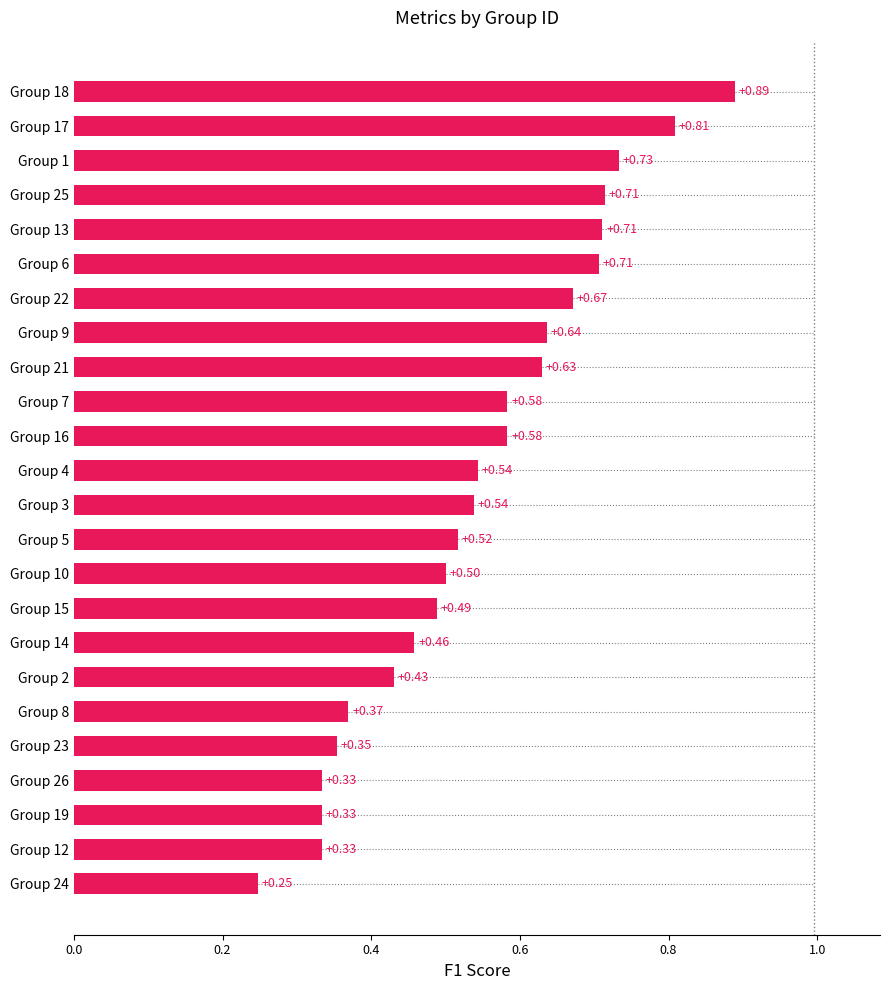

What is the average value?

0.5